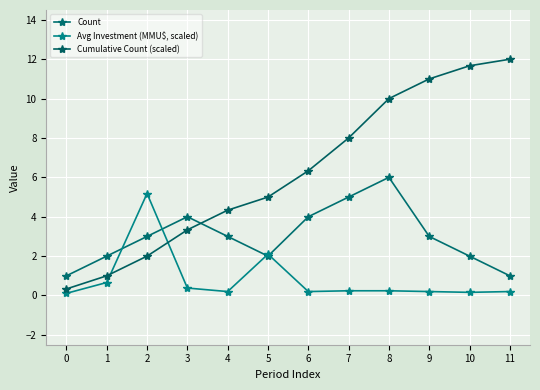

What is the value of the Avg Investment (MMU$, scaled) point at the 2nd from the left?

0.7